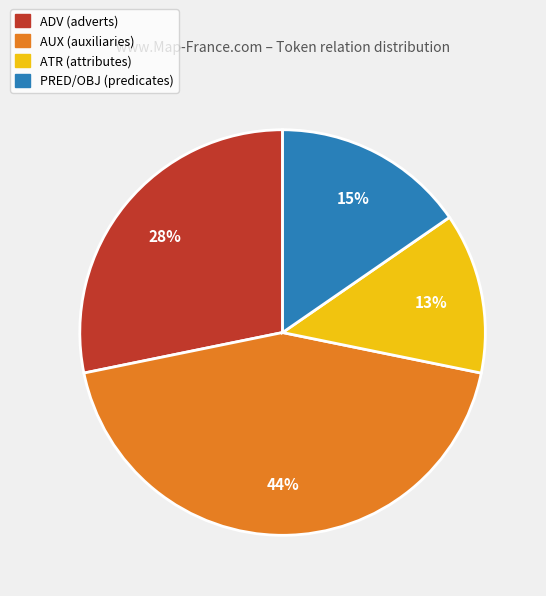

What is the smallest slice in the pie chart?

ATR (attributes)